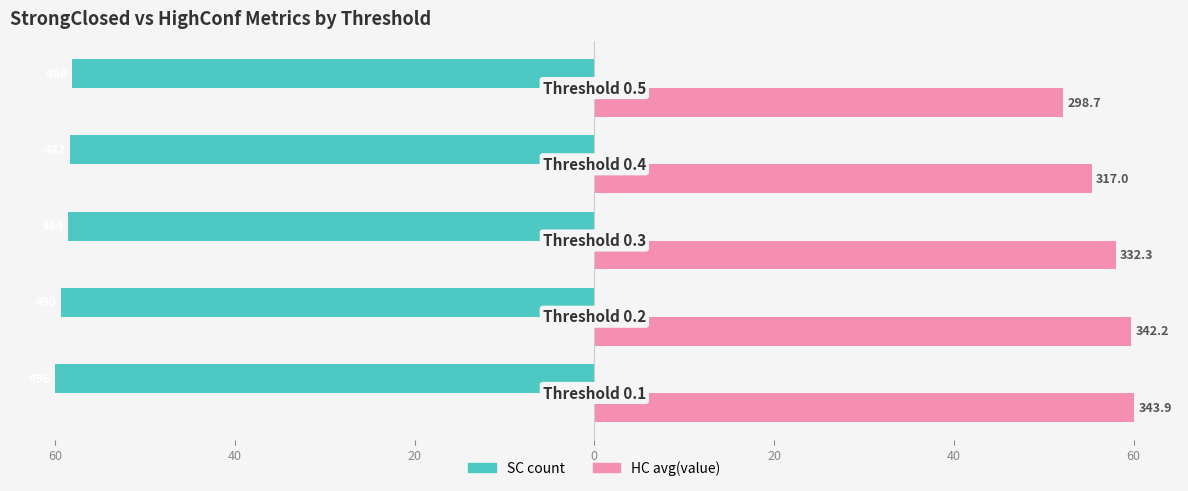

What are all the series names shown in the legend?

SC count, HC avg(value)